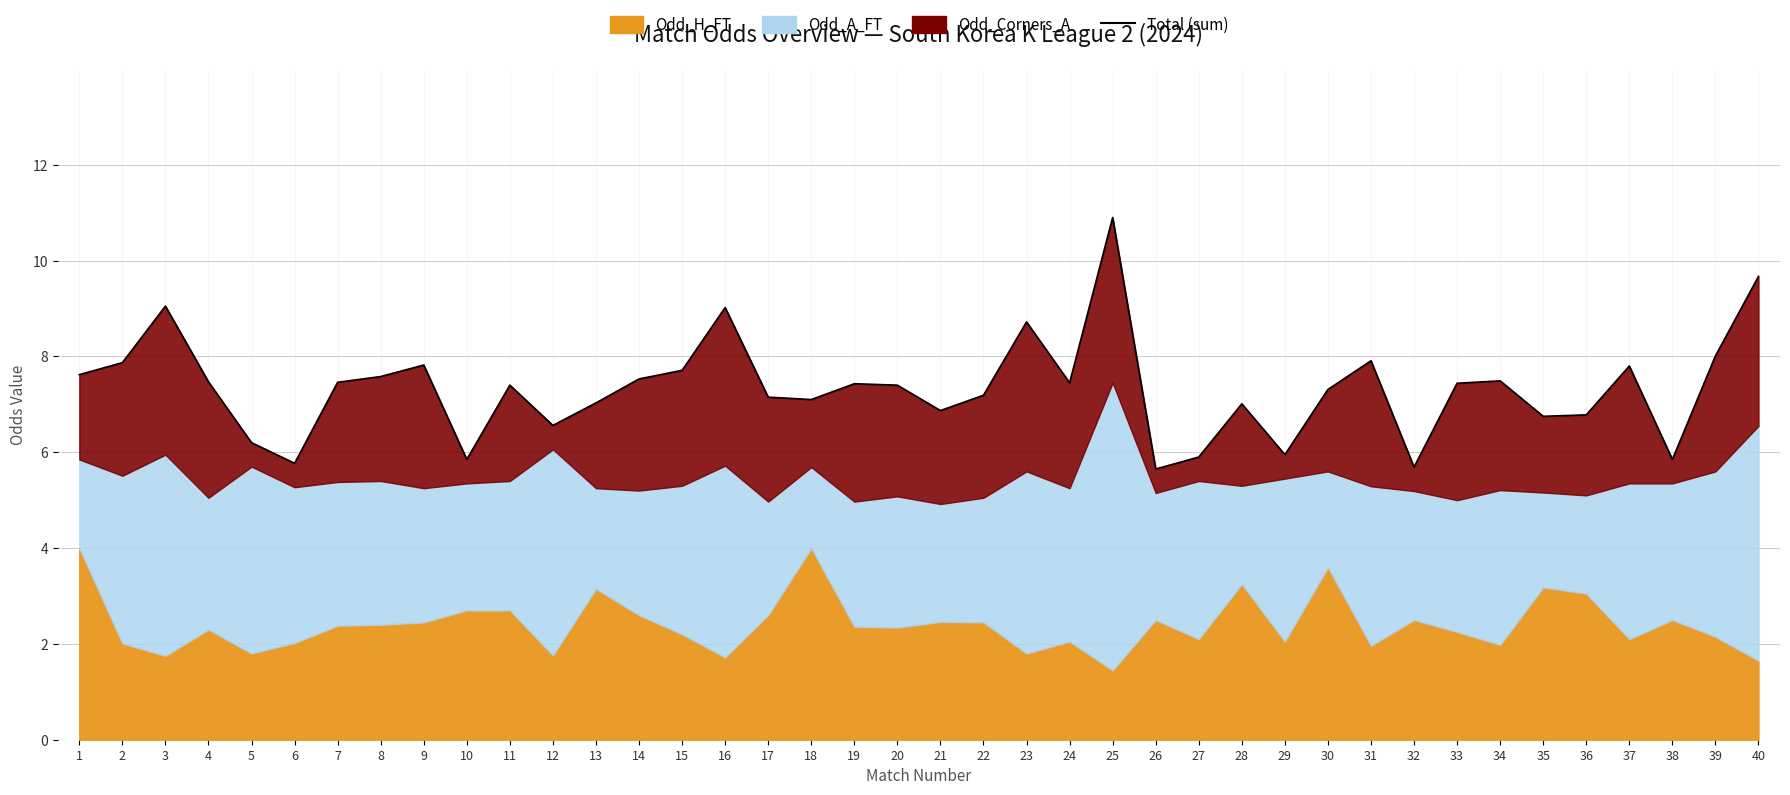

True or false: there are more than 1 points higher than both neighbors.

True